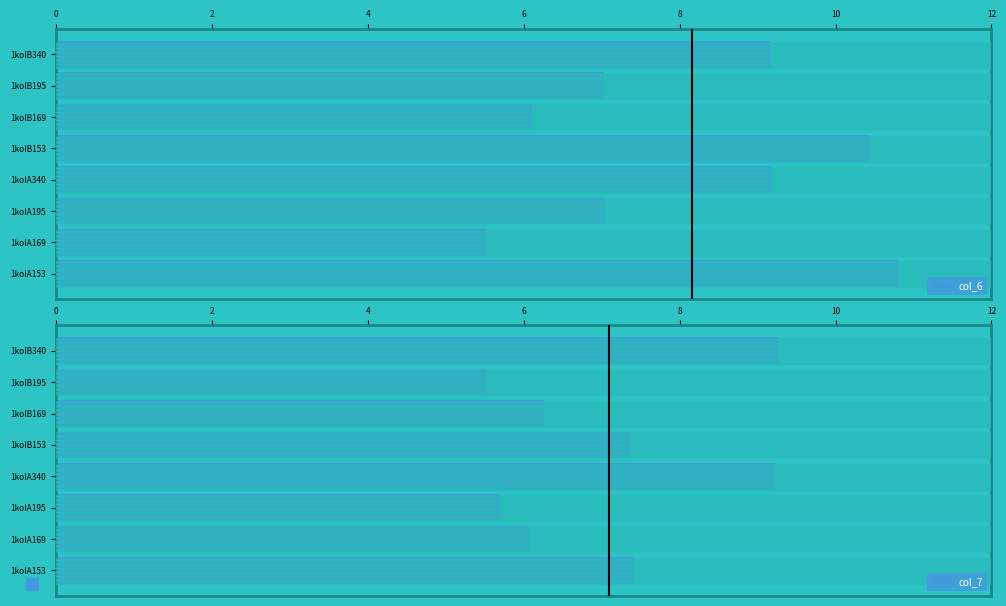

What is the highest value of the col_6 series?

10.8